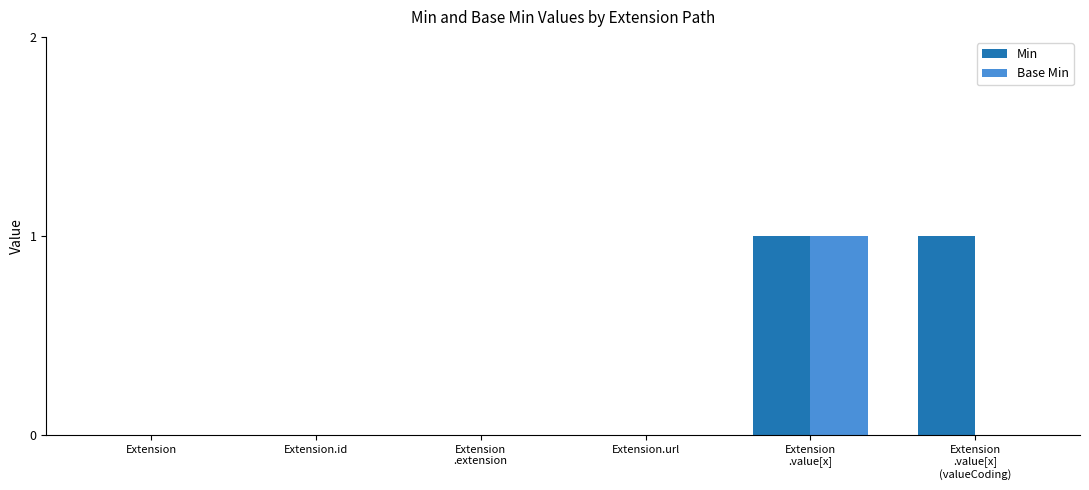

At which category is the sum across all series the highest?

Extension
.value[x]